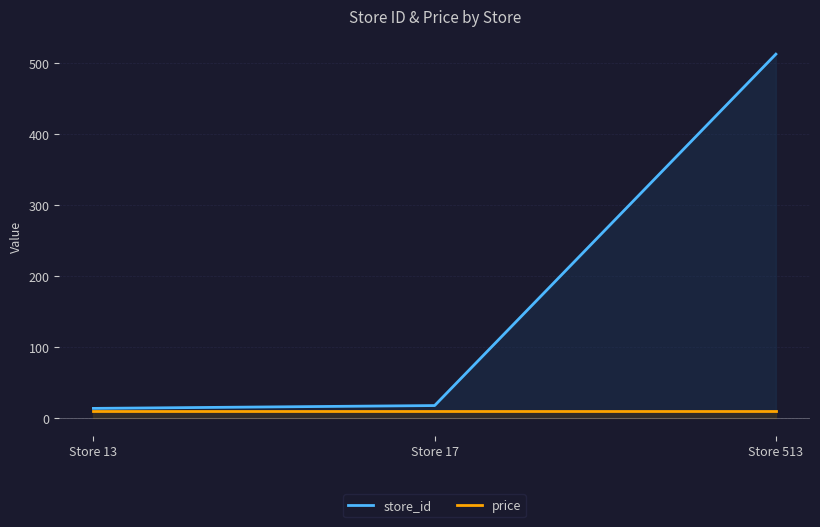

Where is store_id nearest to the value 263?

Store 17